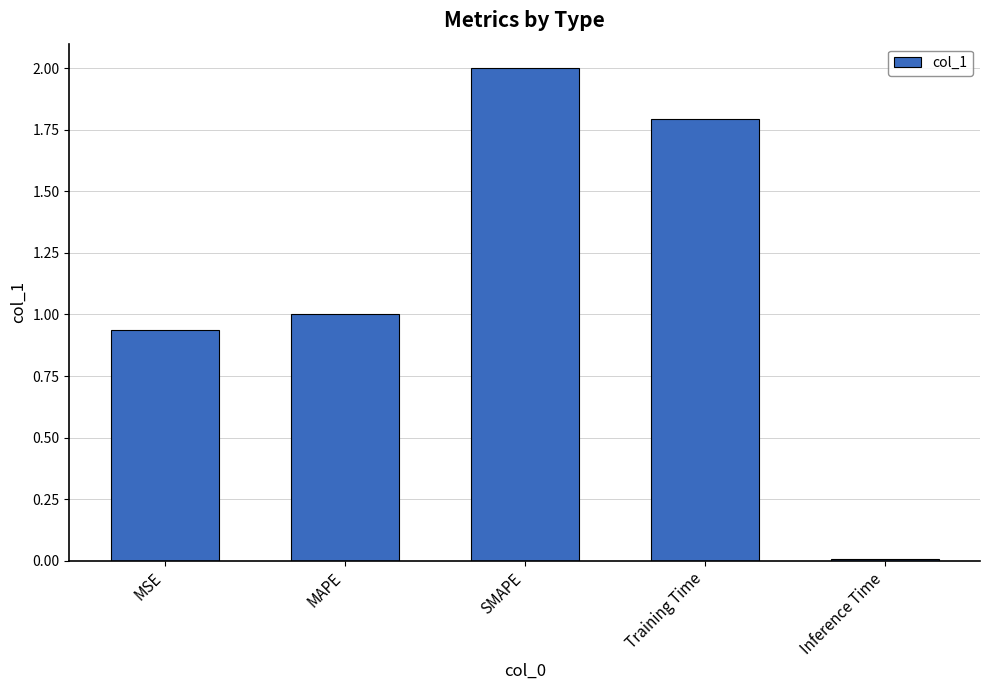

What is the sum of the values at Inference Time and Training Time?

1.8